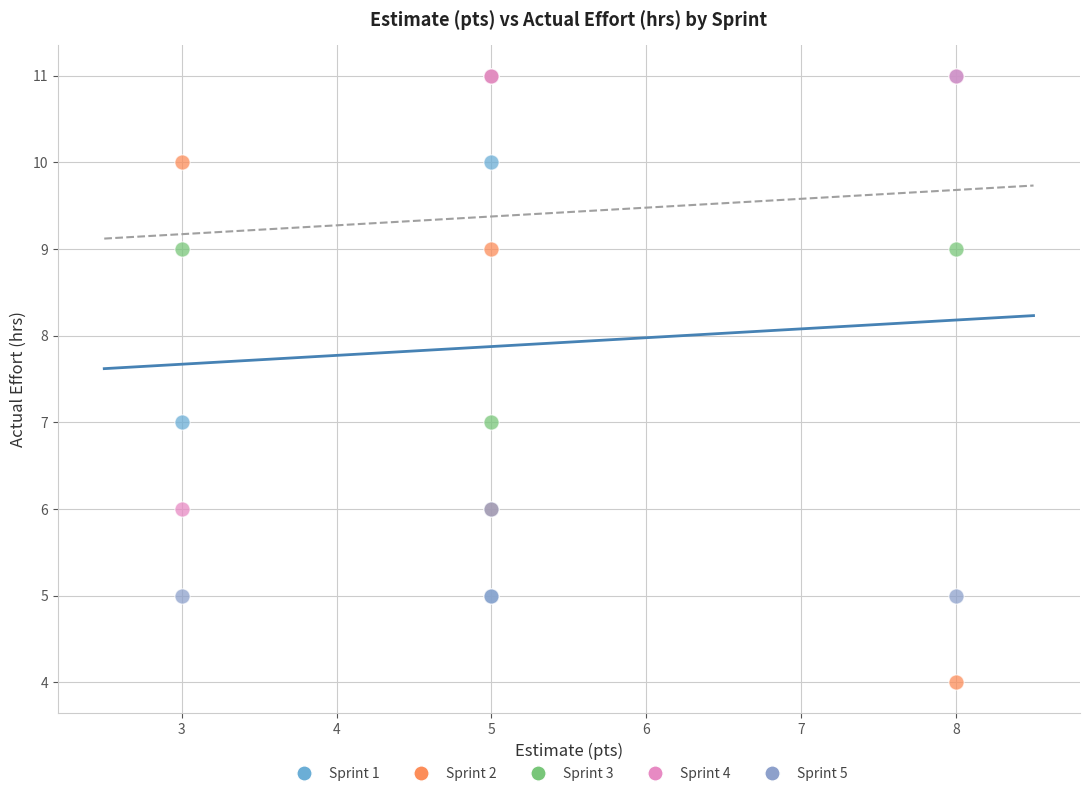

What are all the series names shown in the legend?

Sprint 1, Sprint 2, Sprint 3, Sprint 4, Sprint 5